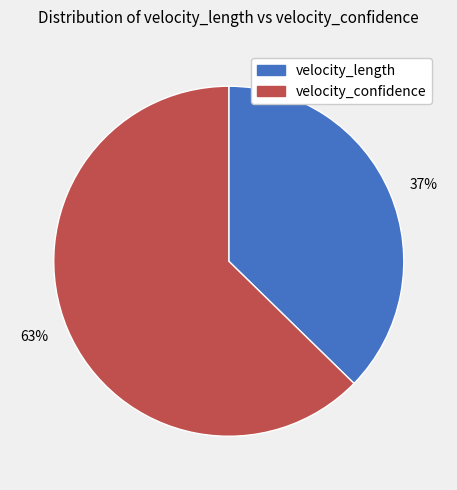

Which category accounts for the majority?

63%